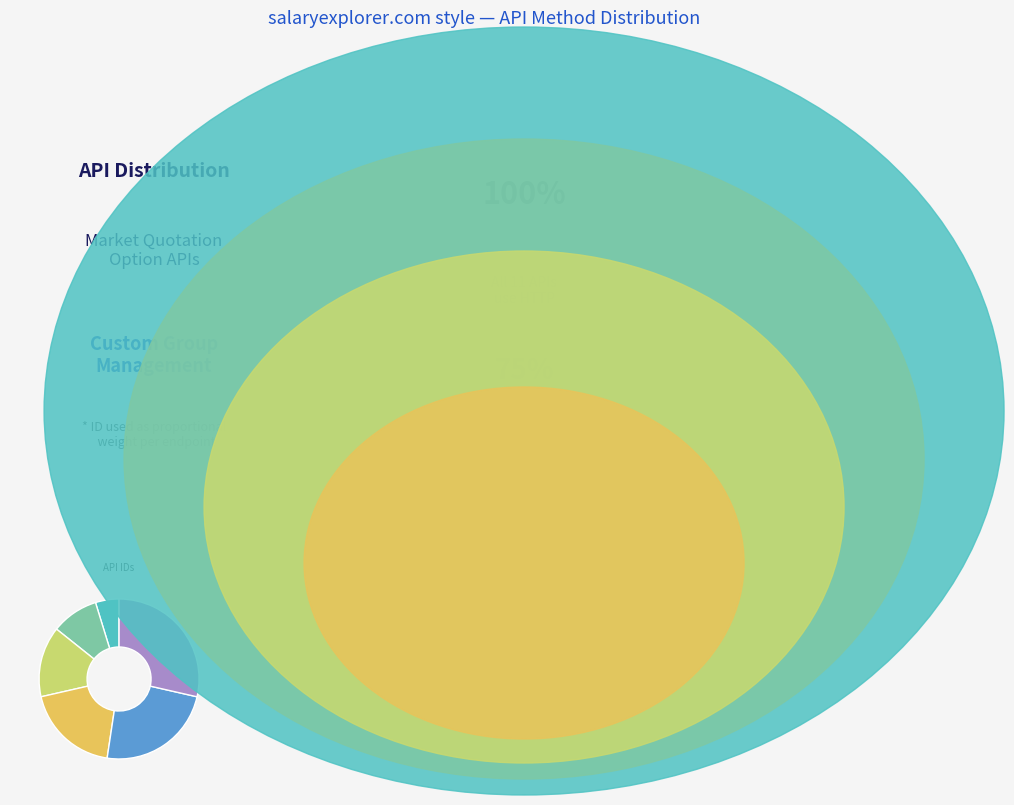

Is there a majority slice in this chart?

No